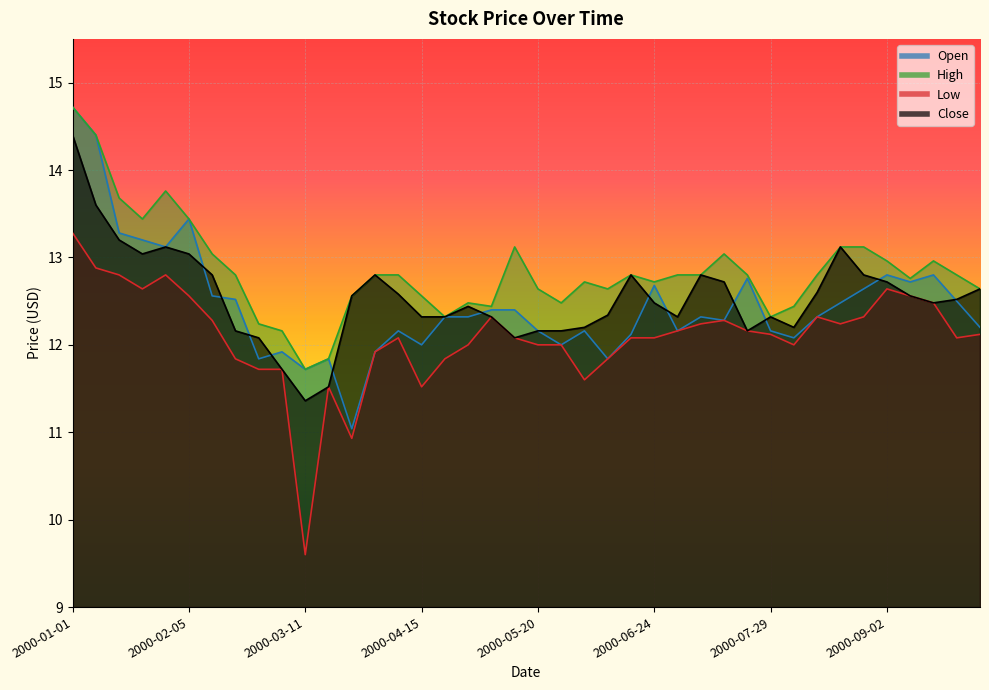

True or false: Open has more than 0 interior local peaks.

True